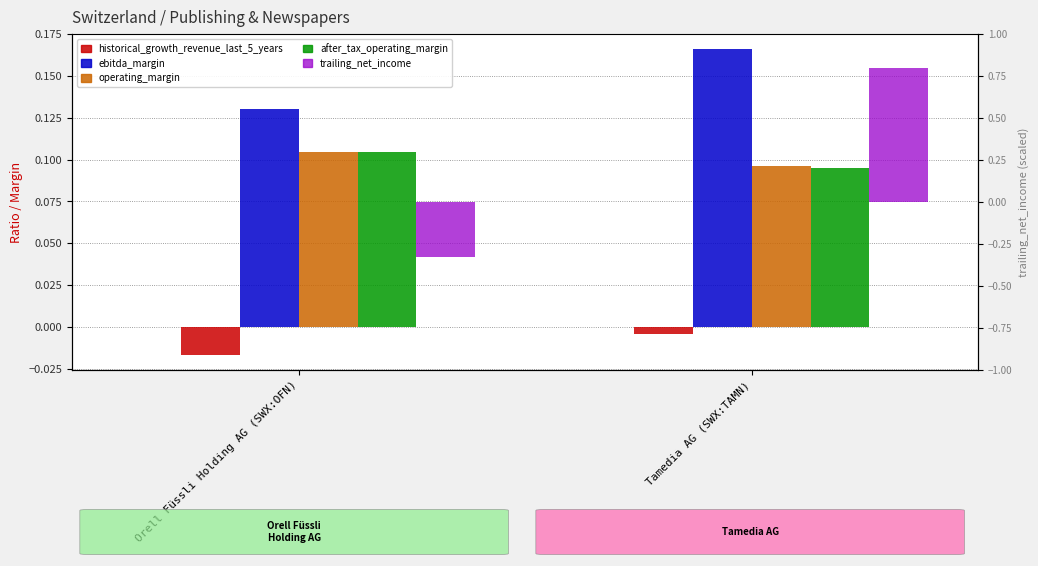

What is the sum of all operating_margin values?

0.2